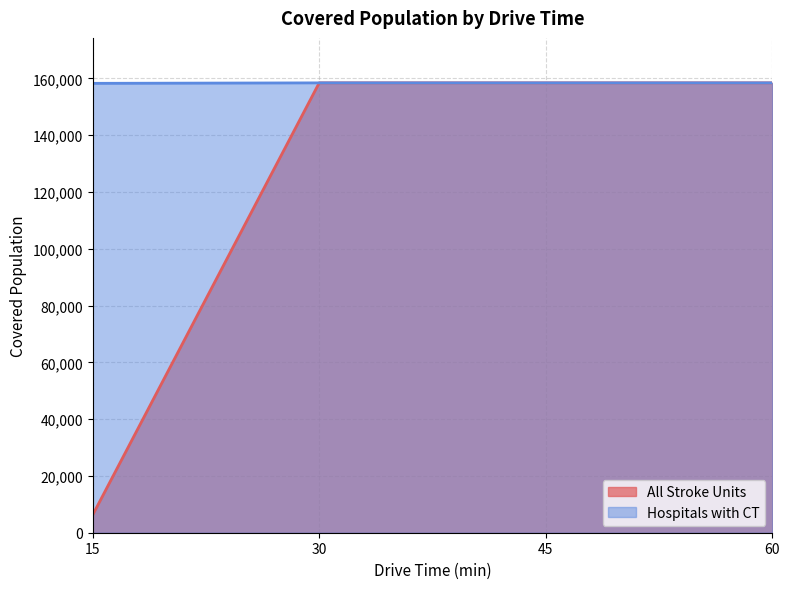

At how many categories does at least one series exceed 101974?

4